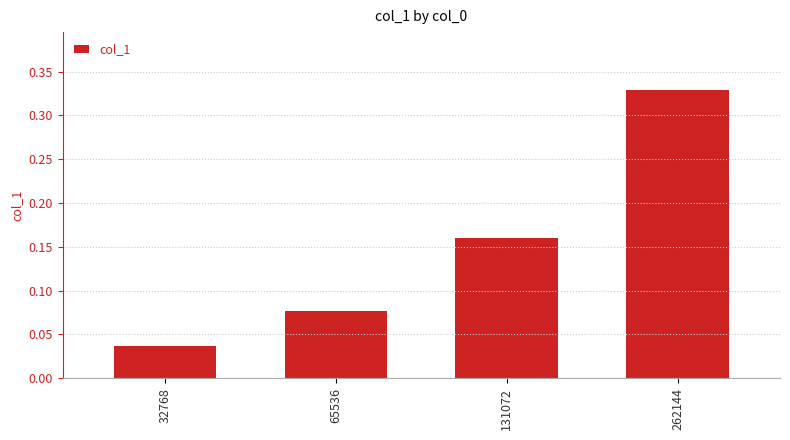

Count the values in the range 0 to 1.

4